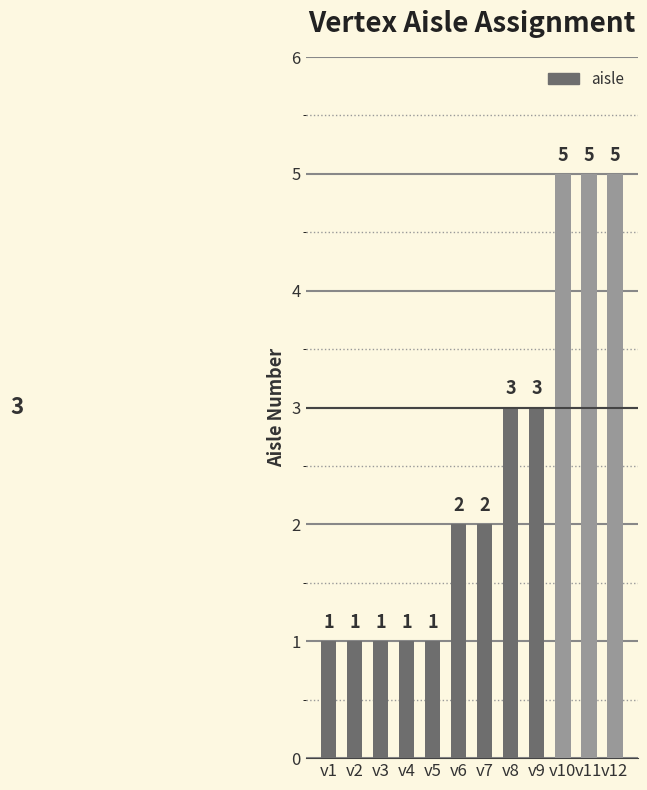

Reading left to right, transcribe all the data shown in this chart.

v1=1	v2=1	v3=1	v4=1	v5=1	v6=2	v7=2	v8=3	v9=3	v10=5	v11=5	v12=5